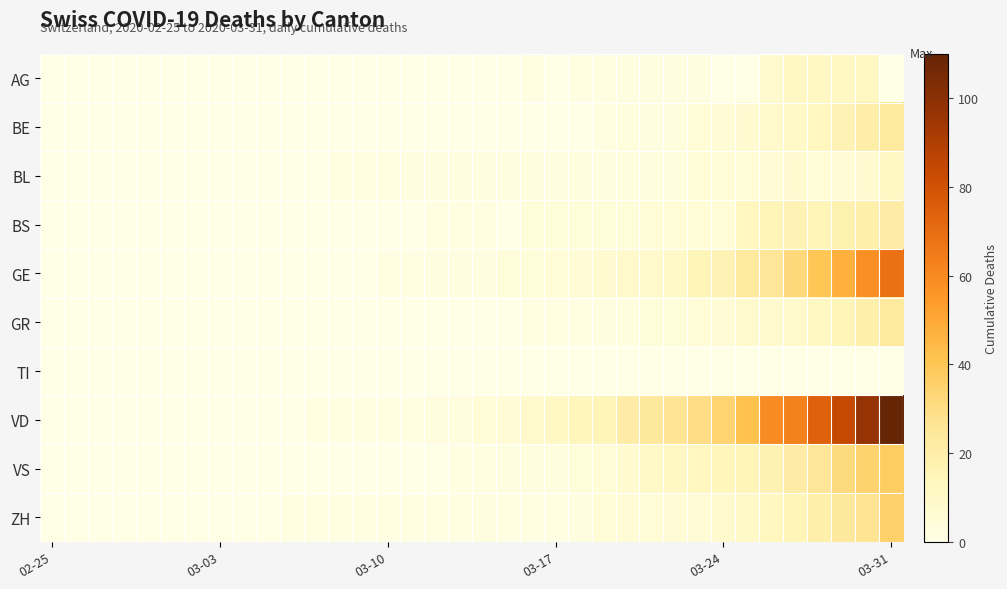

Which series has the largest total across all categories?

VD